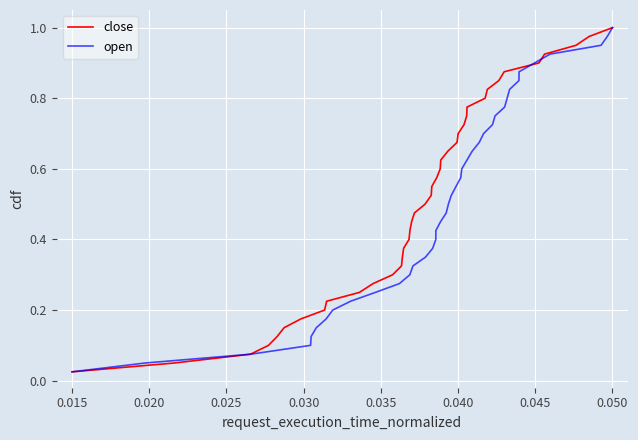

Which category has the highest value in the close series?

0.050